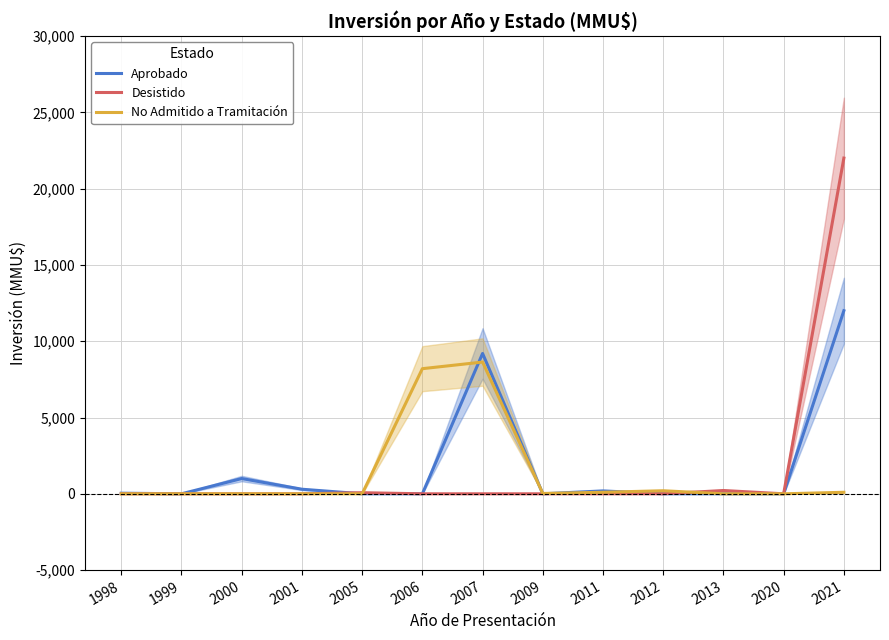

What is the average value of the Desistido series?

1714